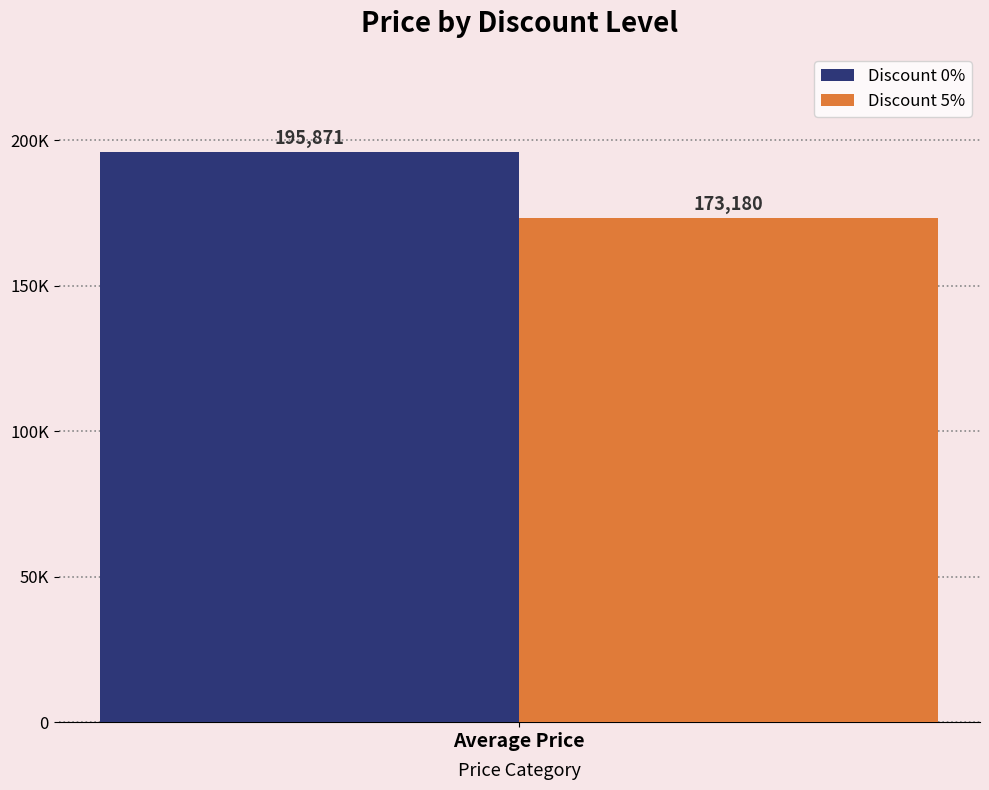

What are all the series names shown in the legend?

Discount 0%, Discount 5%